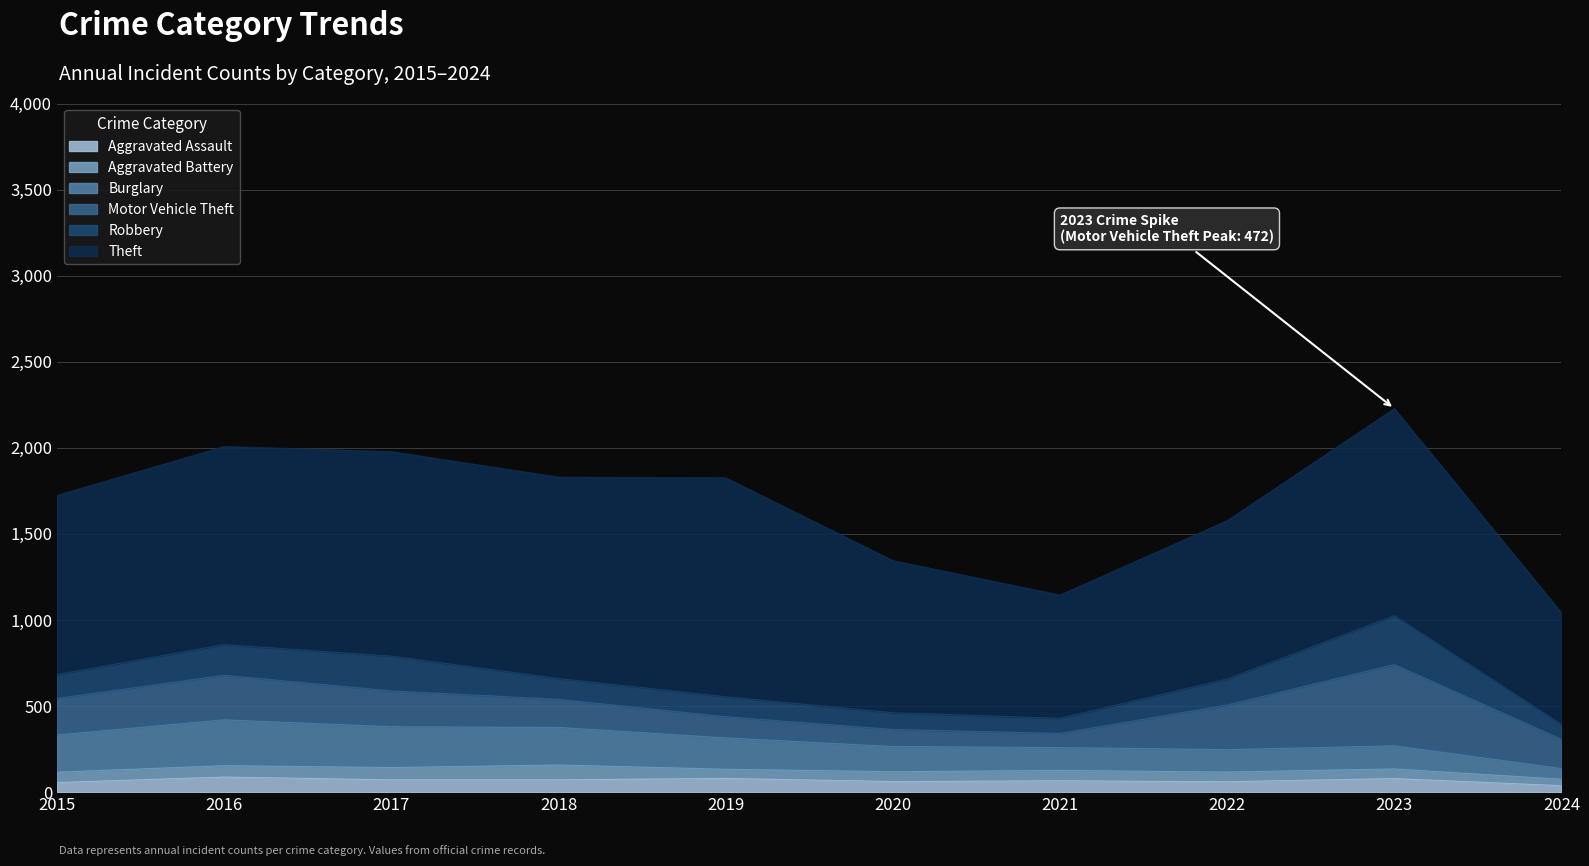

Rank the categories by Burglary value from highest to lowest.

2016, 2017, 2018, 2015, 2019, 2020, 2023, 2021, 2022, 2024